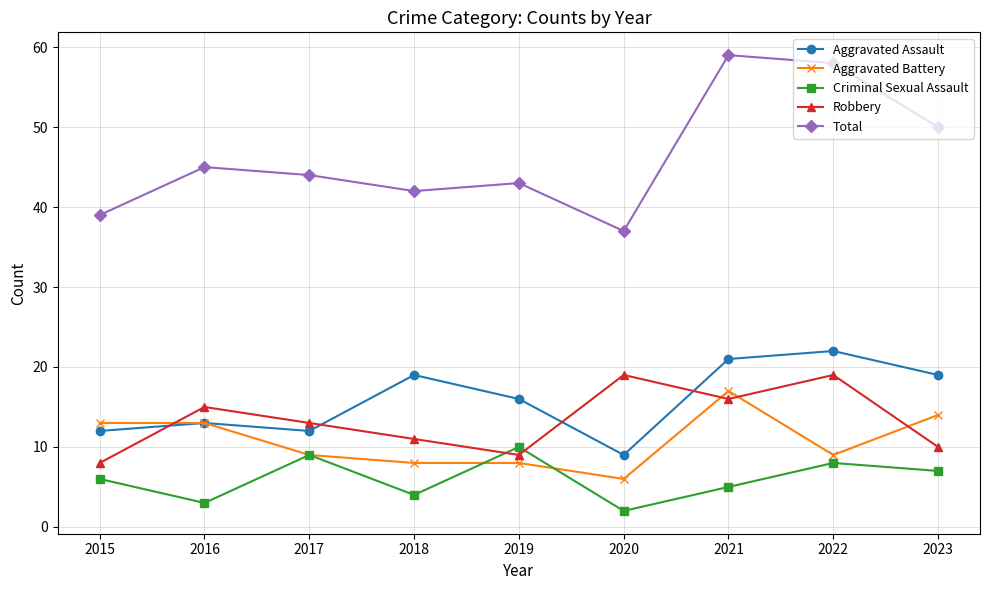

What is the difference between the highest and lowest values at 2016?

42